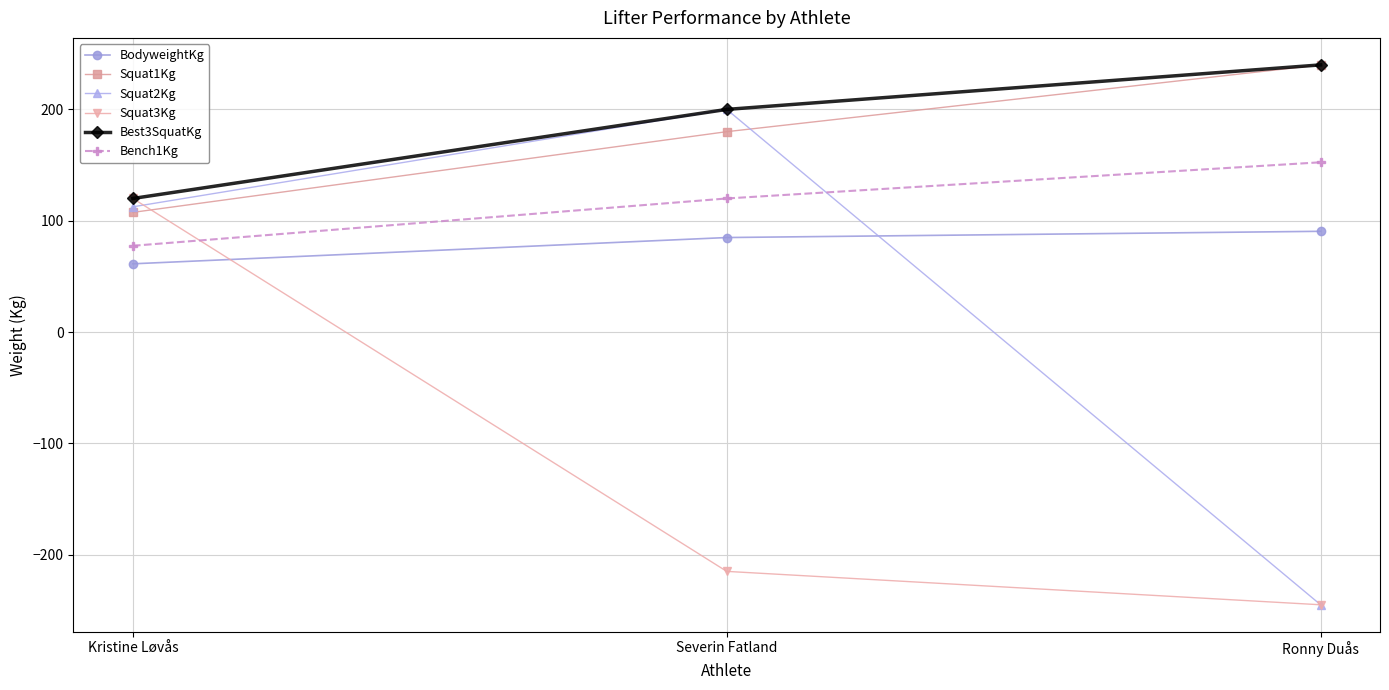

What is the average value of the Squat3Kg series?

-113.3